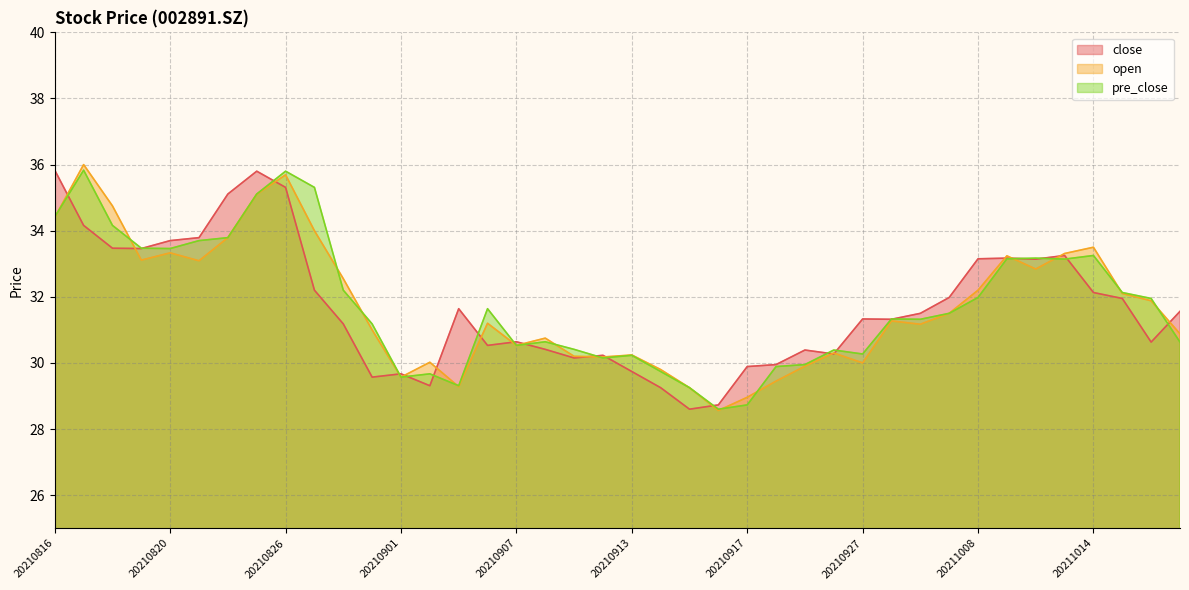

Rank the series at 20210908 from lowest to highest value.

close, pre_close, open